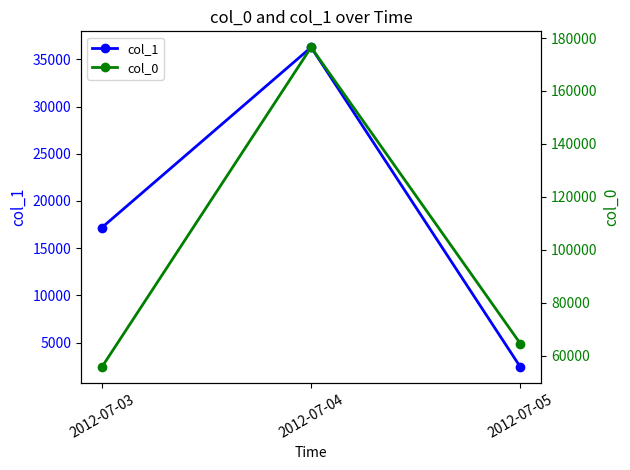

How many distinct data groups are displayed?

2